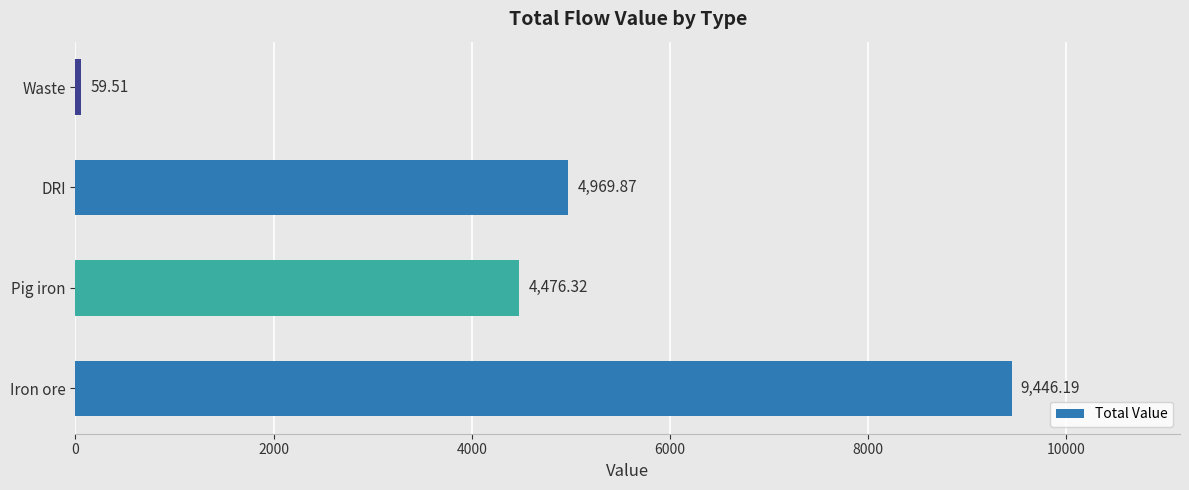

Rank the categories by value from lowest to highest.

Waste, Pig iron, DRI, Iron ore